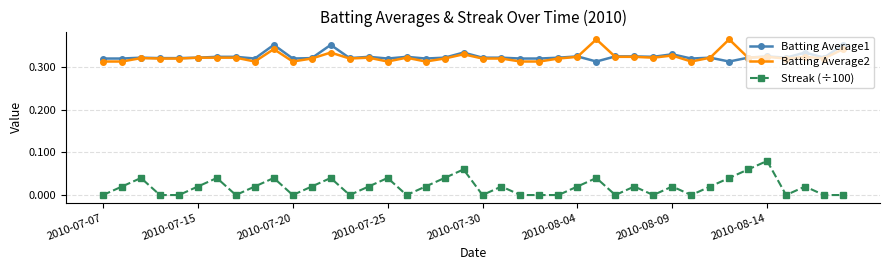

Does the chart have visible grid lines?

Yes